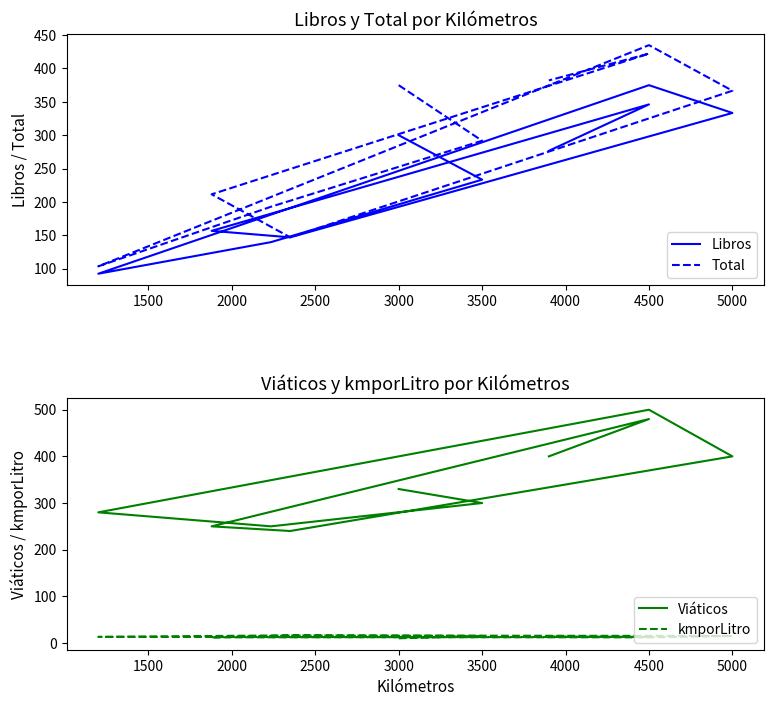

Between 2000 and 1500, which is larger?

1500